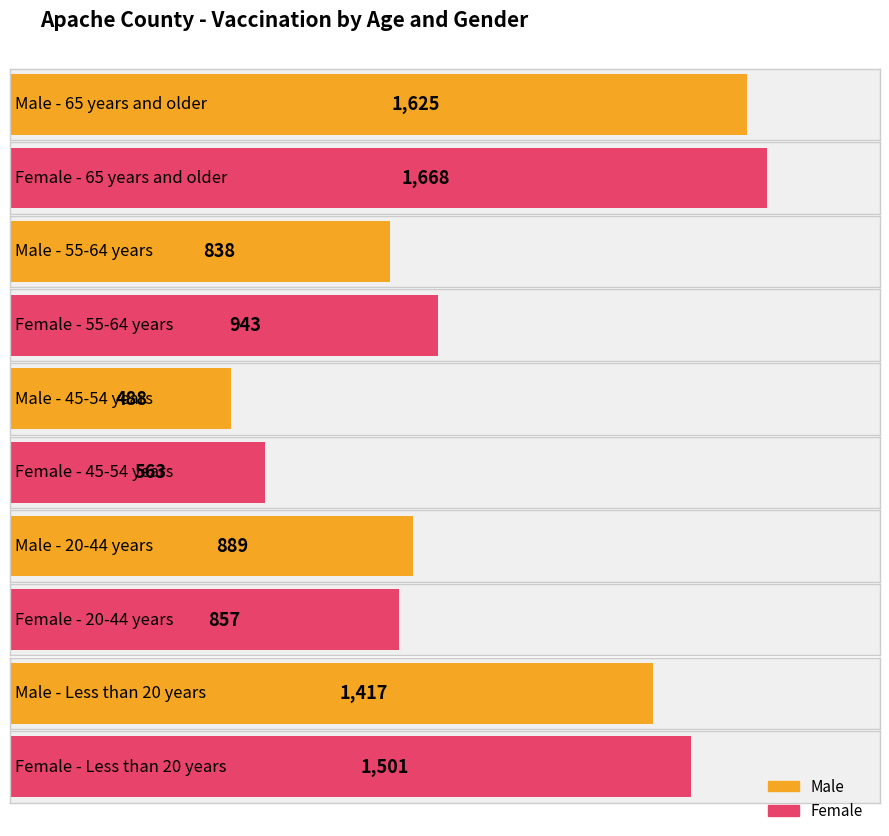

What is the sum of all Female values?

5532